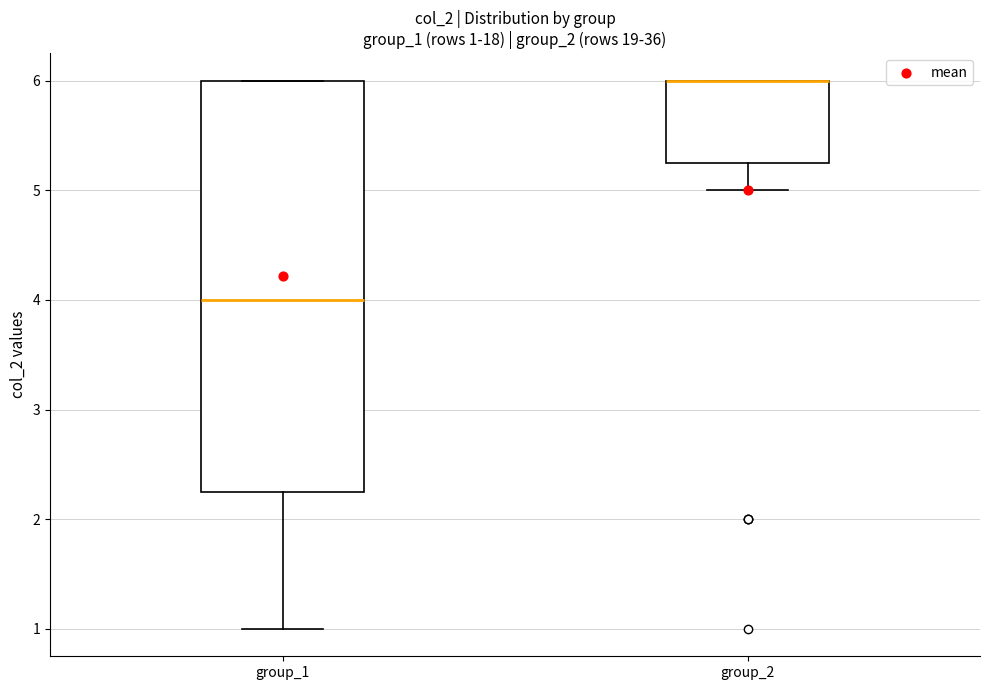

Comparing the boxes themselves (not the whiskers), which one is the tallest?

group_1